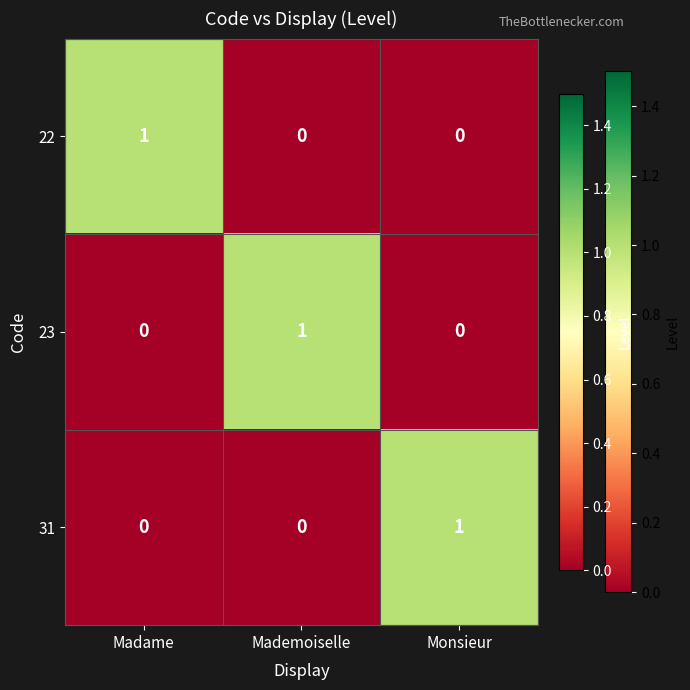

Reading left to right, extract all data points from this chart.

22: 1	0	0
23: 0	1	0
31: 0	0	1